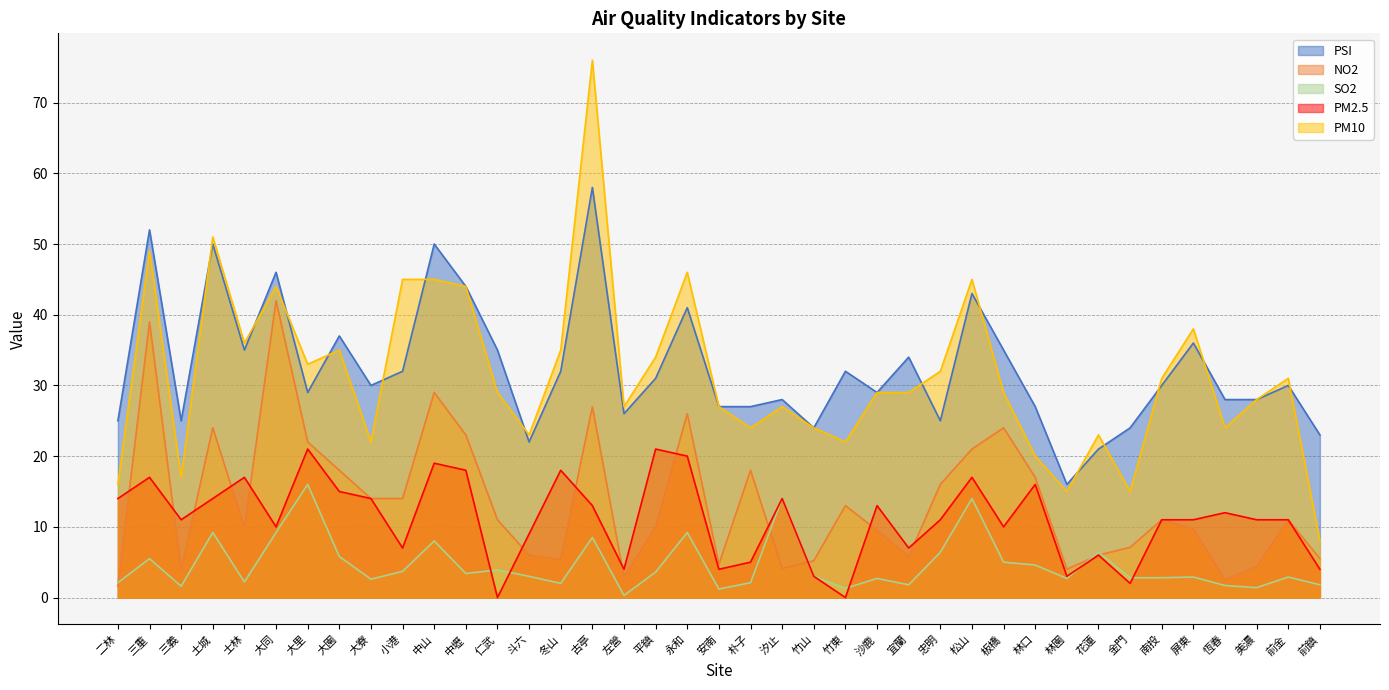

What are all the series names shown in the legend?

PSI, NO2, SO2, PM2.5, PM10